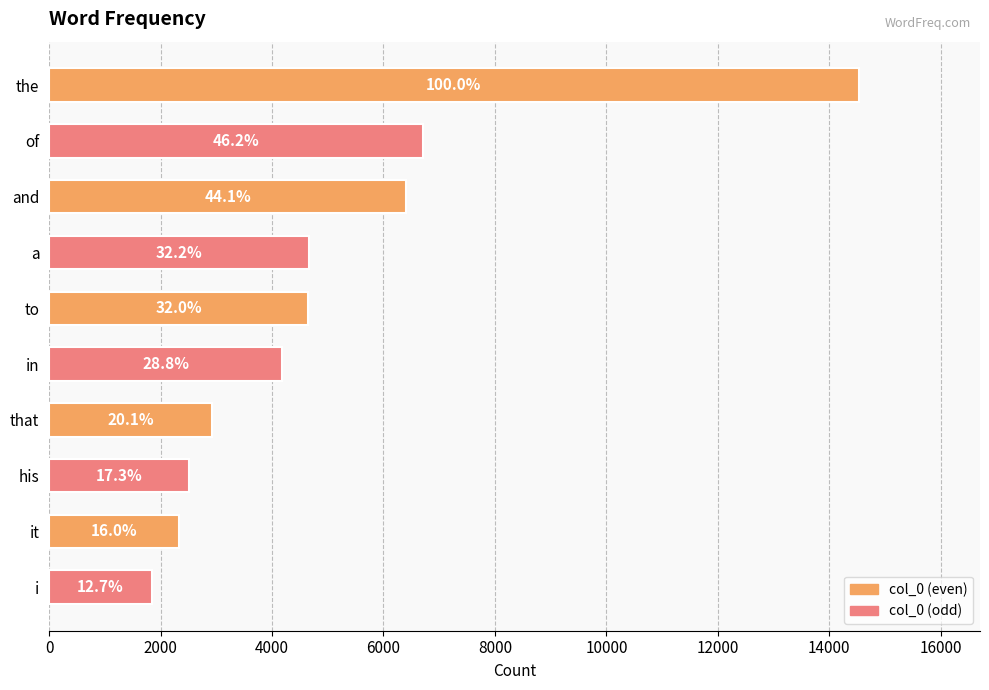

How many bars are there in total?

10